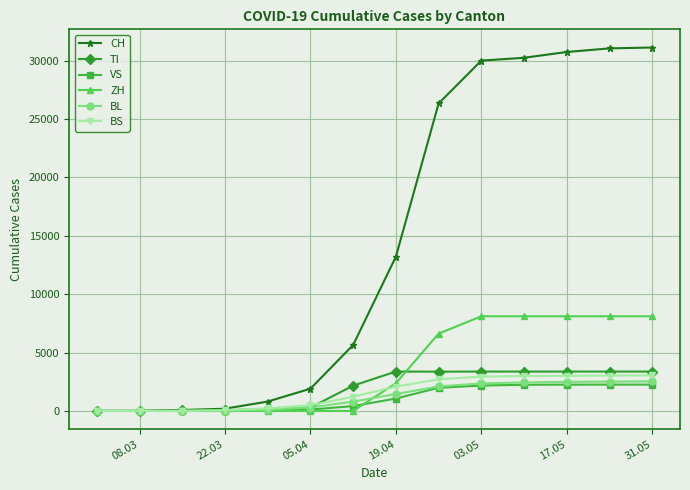

What is the greatest value displayed?

31131